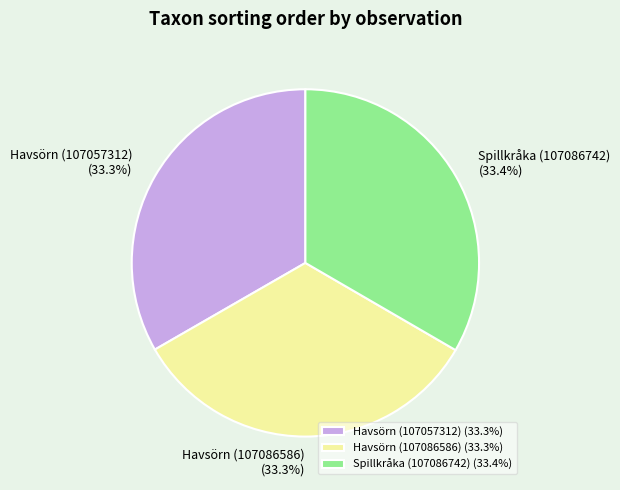

What percentage is the Havsörn (107086586) slice, to the nearest percent?

33%